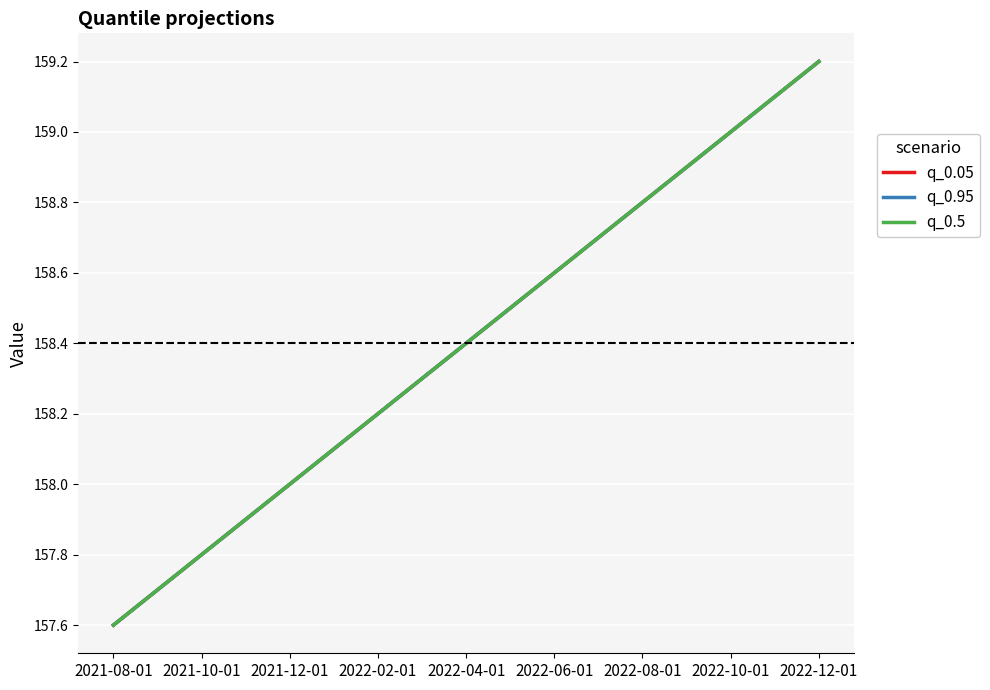

Is this an area chart (filled region under the line)?

No